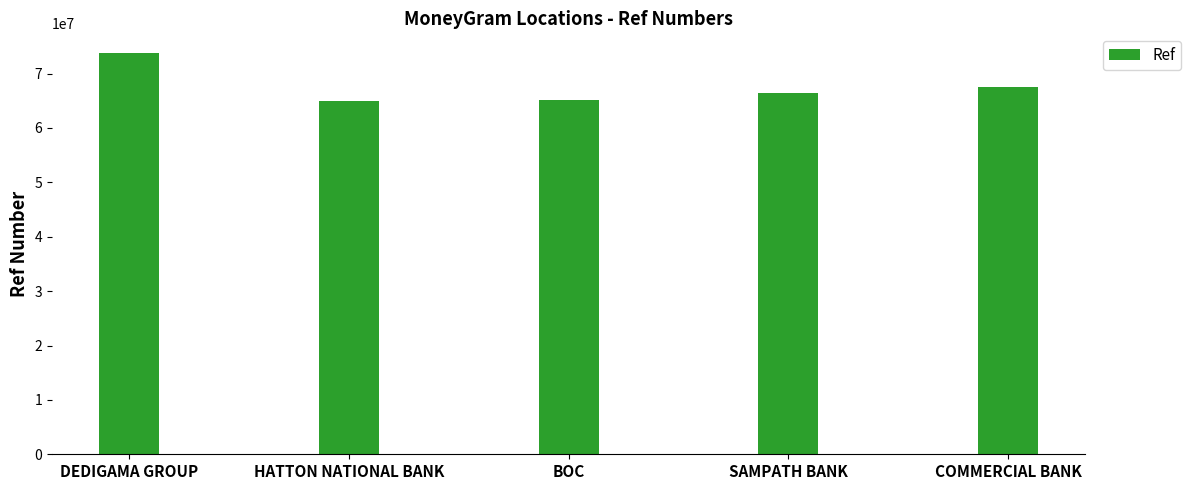

What is the minimum value shown in the chart?

65008173